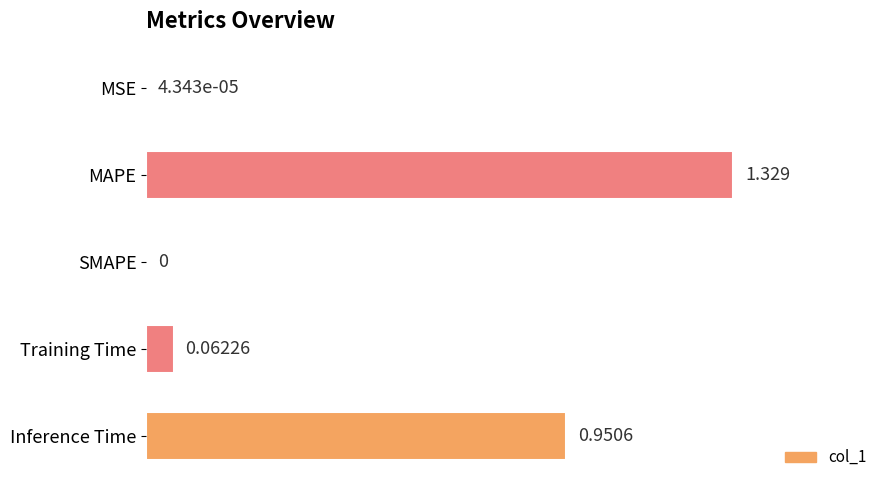

At which label is the value closest to 0?

SMAPE